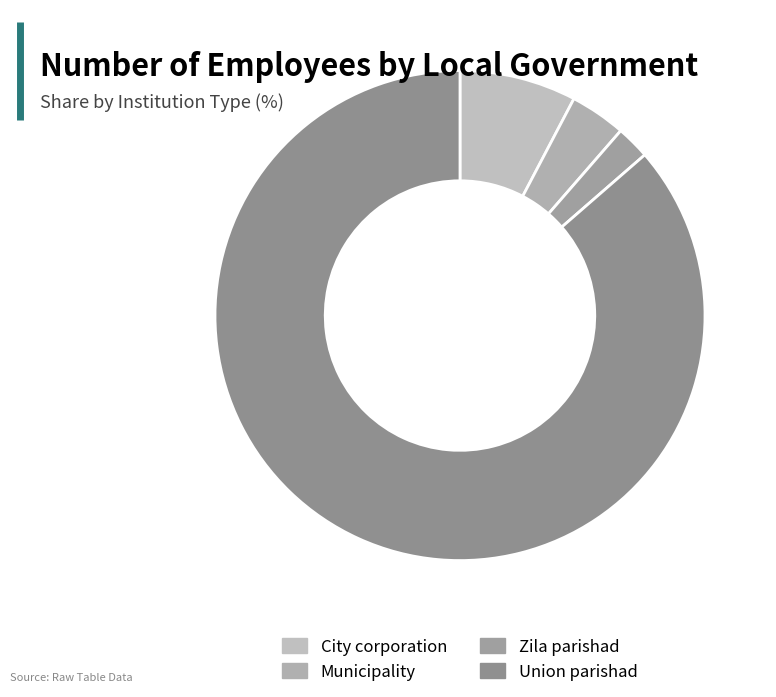

The Municipality slice represents 4% of the pie. True or false?

True